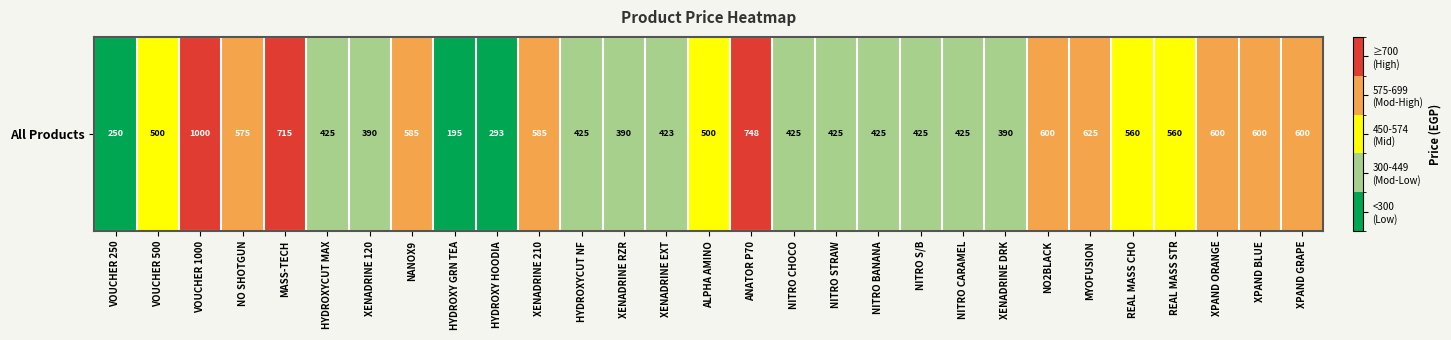

At which label does the data first exceed 2?

VOUCHER 1000